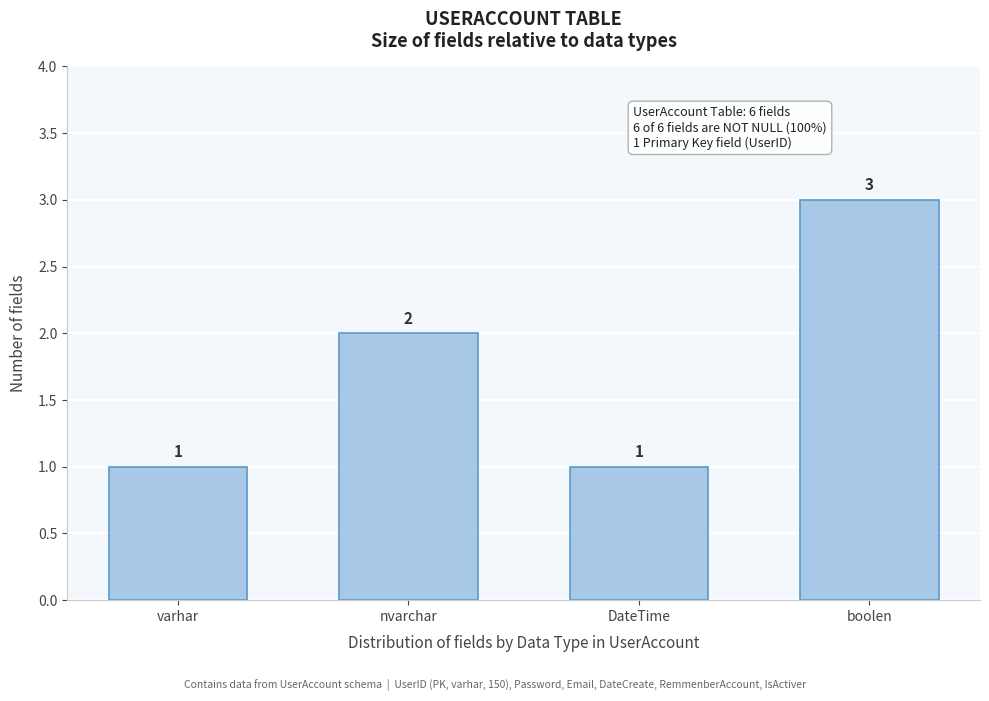

Reading right to left, extract all data points from this chart.

3	1	2	1